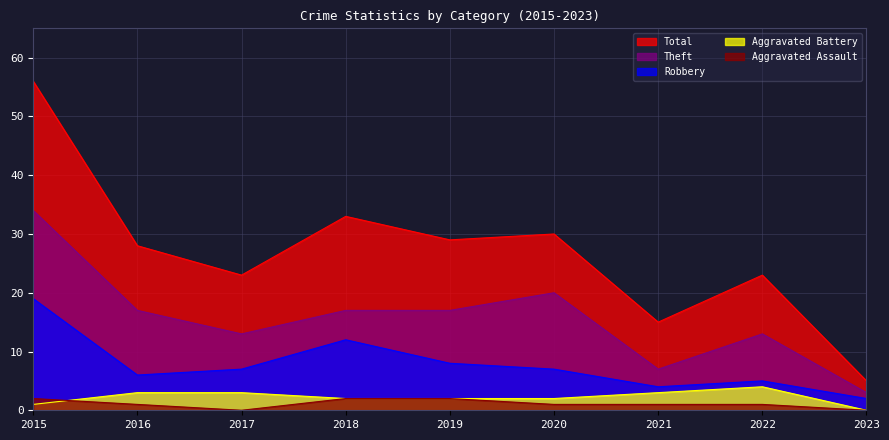

The Aggravated Assault series shows 0 at 2023. True or false?

True